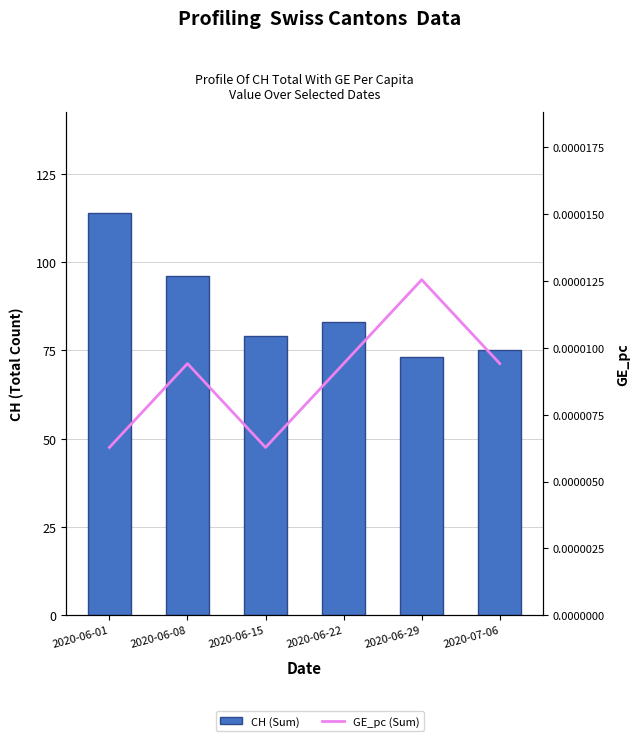

Count the GE_pc (Sum) values in the range 0 to 1.

6